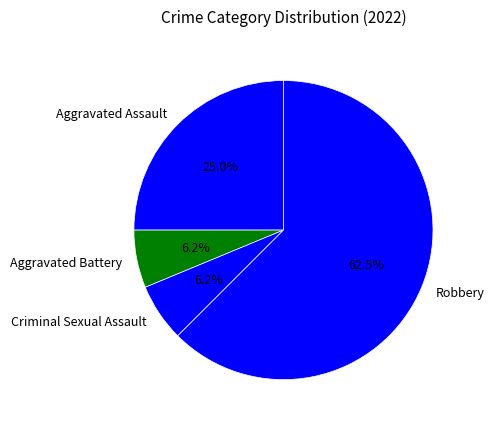

Is it true that Aggravated Battery is 6% of the pie?

True